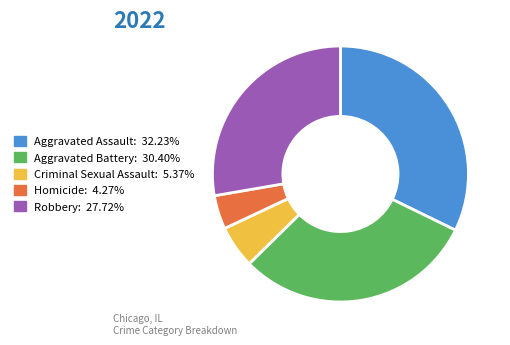

Is the sum of Aggravated Battery and Homicide greater than half?

No